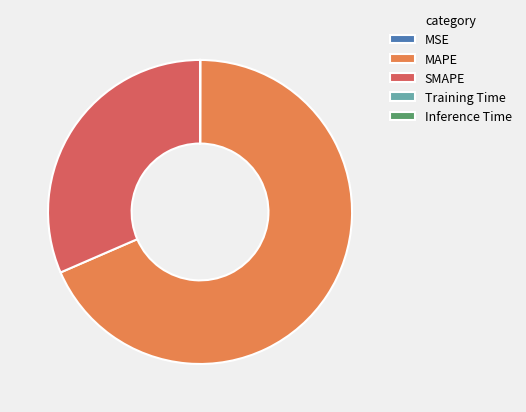

Is there any slice that represents more than half of the pie?

Yes